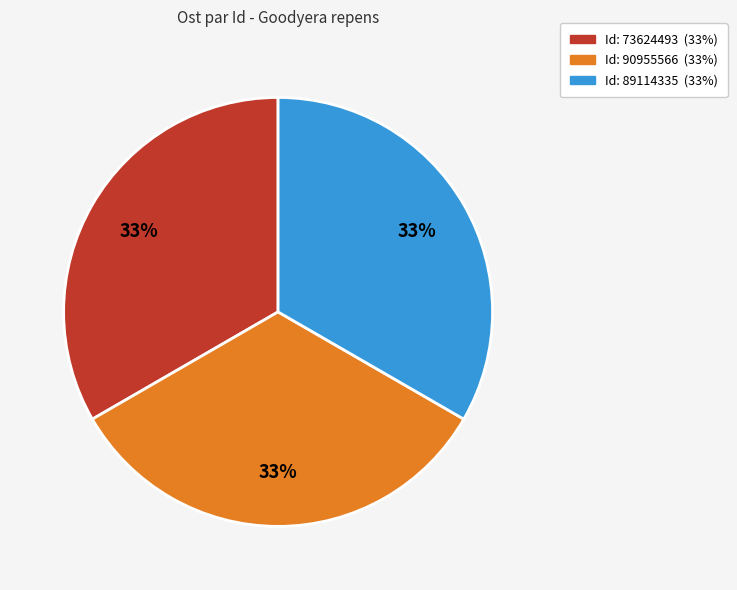

Is there any slice that represents more than half of the pie?

No